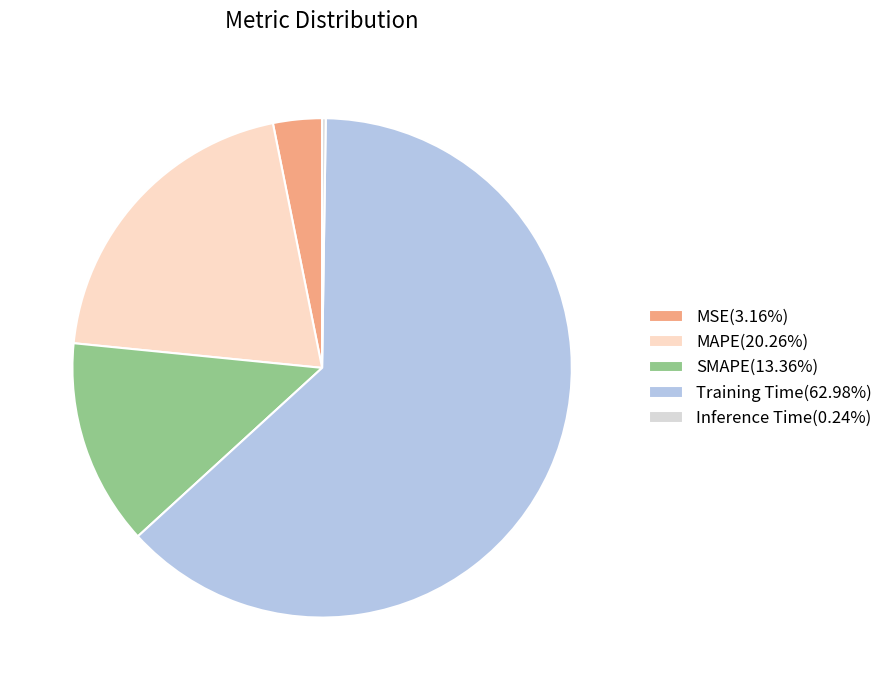

Which category accounts for the majority?

Training Time